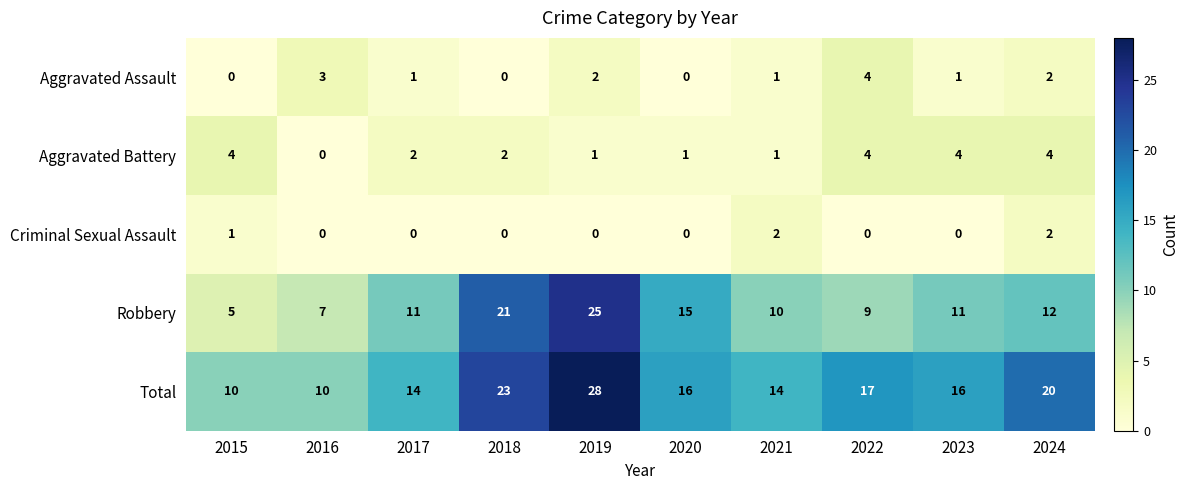

At which category is the sum across all series the highest?

2019